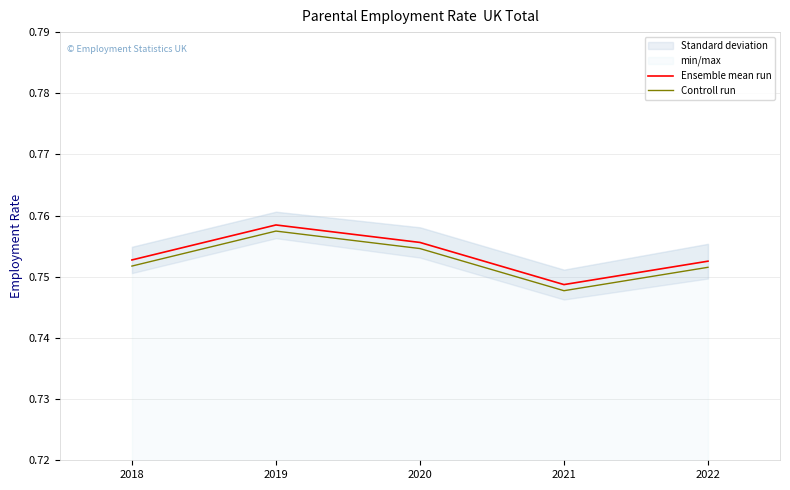

True or false: Ensemble mean run has more than 1 interior local peaks.

False